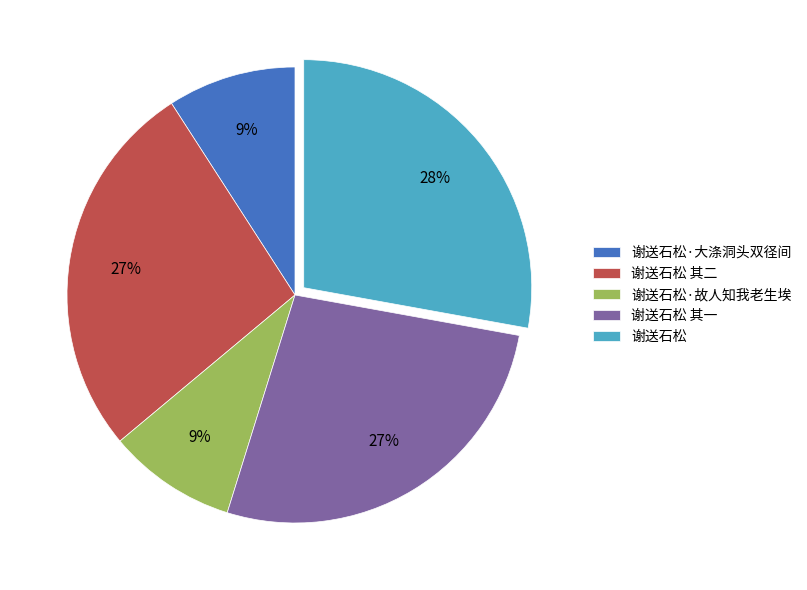

Is it true that 谢送石松·故人知我老生埃 is 21% of the pie?

False